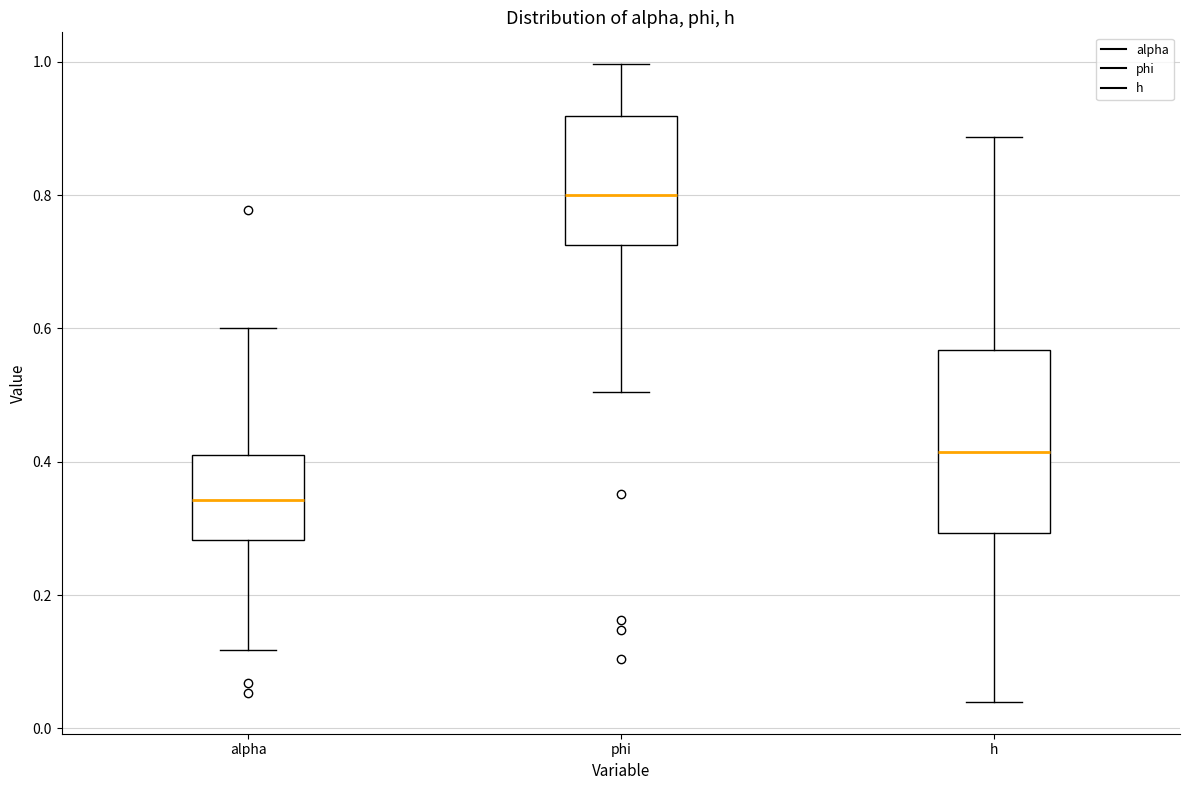

Where does the lower whisker of the box for phi end on the y-axis? The values are not printed on the chart, so give them approximately, as read against the axis.

0.50